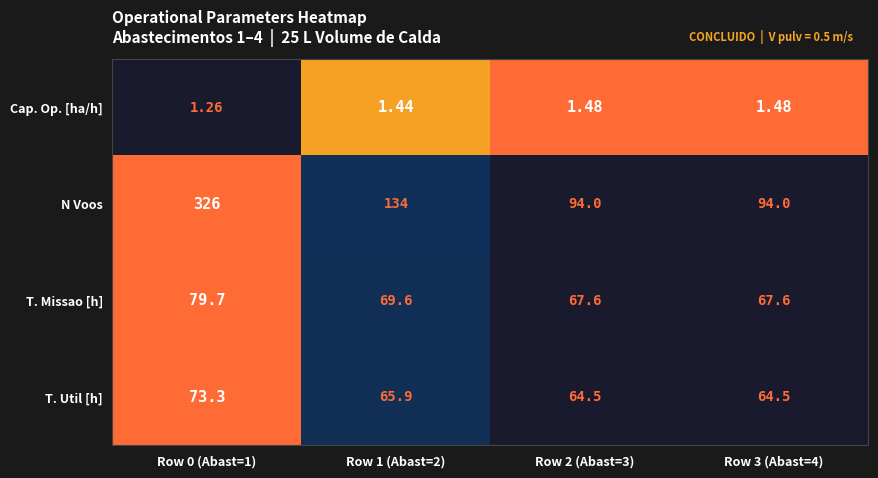

Between Row 1 (Abast=2) and Row 3 (Abast=4), which series saw the biggest shift?

N Voos